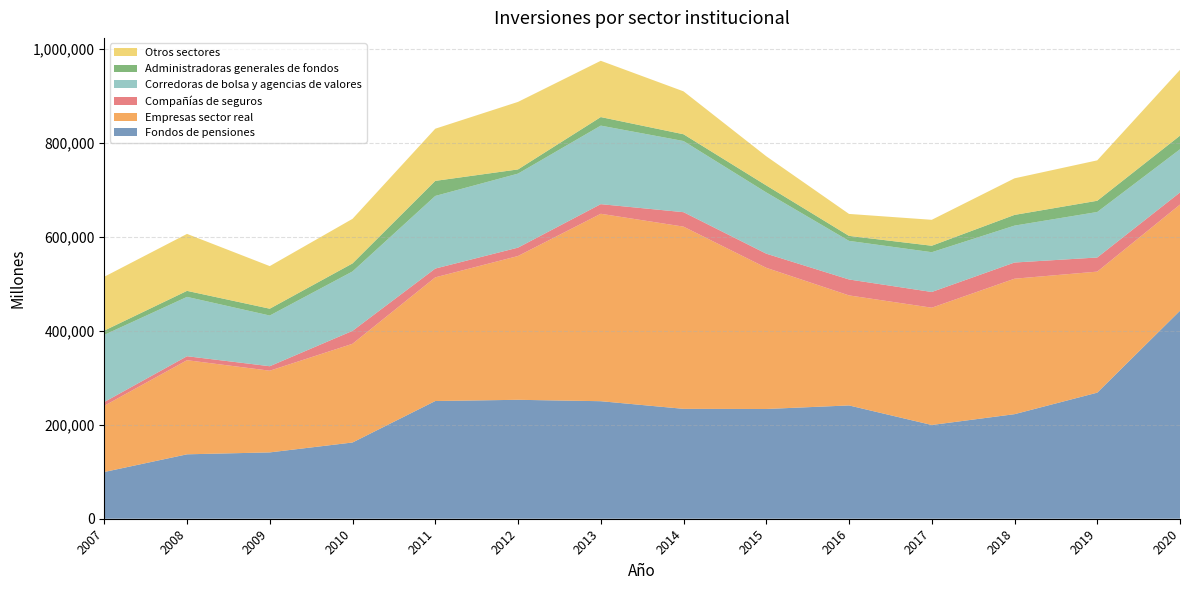

Reading left to right, what are all the values shown in this chart?

Fondos de pensiones: 99505	137157	141228	162317	250624	253196	250220	233974	233657	241217	199592	222591	268414	442863
Empresas sector real: 140990	200344	173918	210126	263268	306134	399035	387908	300560	234243	249691	288407	257688	225997
Compañías de seguros: 8041	8460	9541	27516	18712	17839	20469	30760	30073	33913	33452	34459	30062	25745
Corredoras de bolsa y agencias de valores: 142942	126352	107934	126521	154620	157559	167212	151475	130438	82177	84694	78578	96873	91954
Administradoras generales de fondos: 9059	12806	14526	17058	32054	8939	18199	14428	14896	10627	13756	22790	23912	29013
Otros sectores: 114629	121276	90686	94919	111073	143766	119815	91358	62056	46748	55207	77881	86041	140092